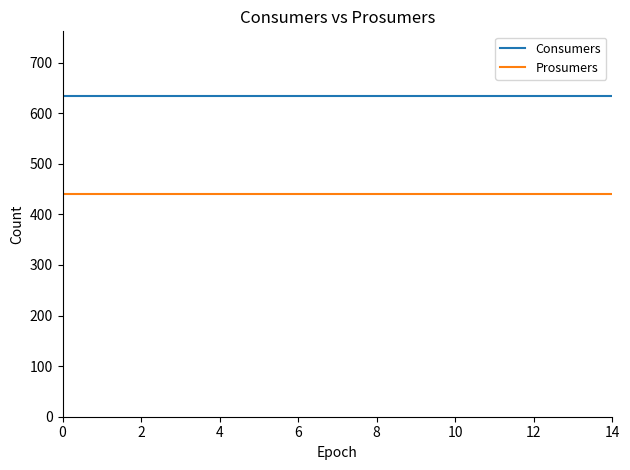

Rank the series by their average value, from lowest to highest.

Prosumers, Consumers